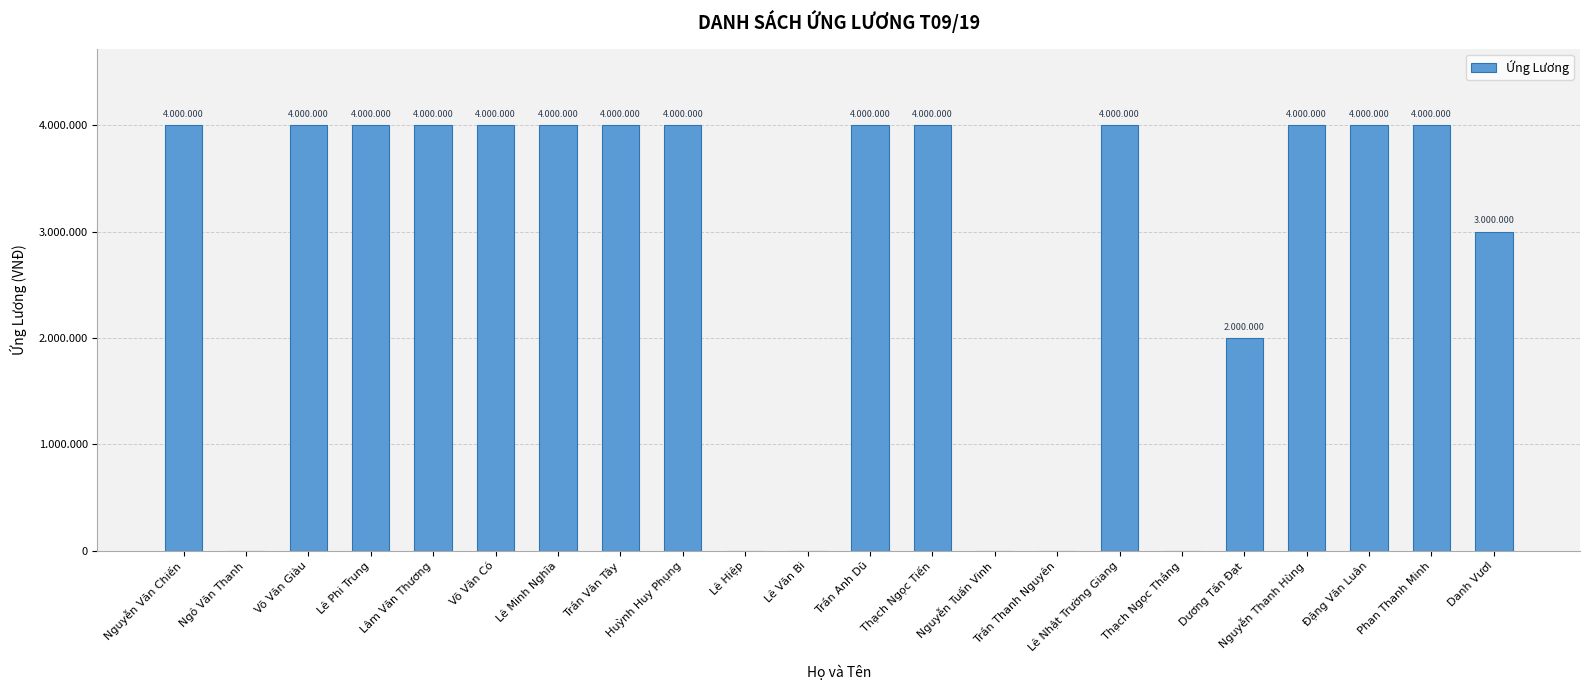

How many values are above zero?

16